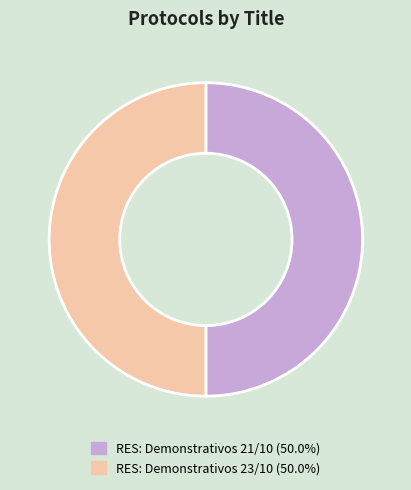

Approximately how many times larger is the value at RES: Demonstrativos 23/10 compared to RES: Demonstrativos 21/10?

1.0